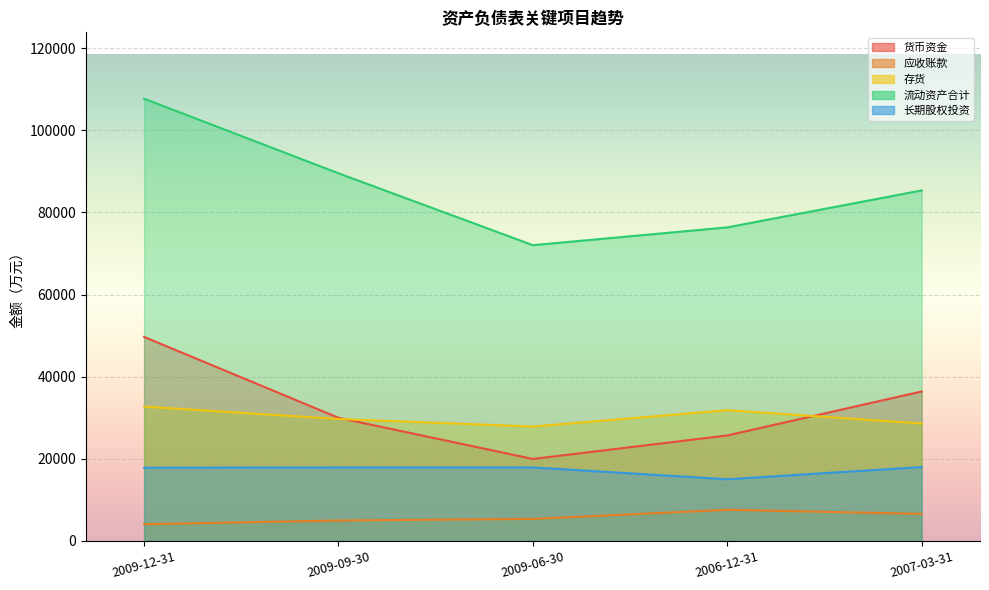

Is the value of 长期股权投资 at 2009-09-30 greater than the value of 流动资产合计 at 2009-09-30?

No